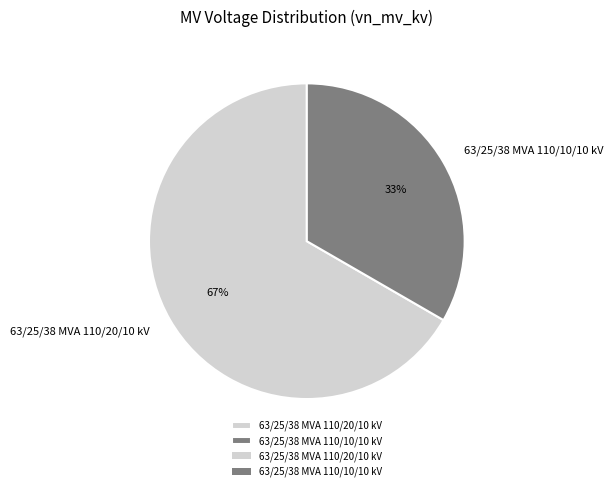

How many slices are in this pie chart?

2